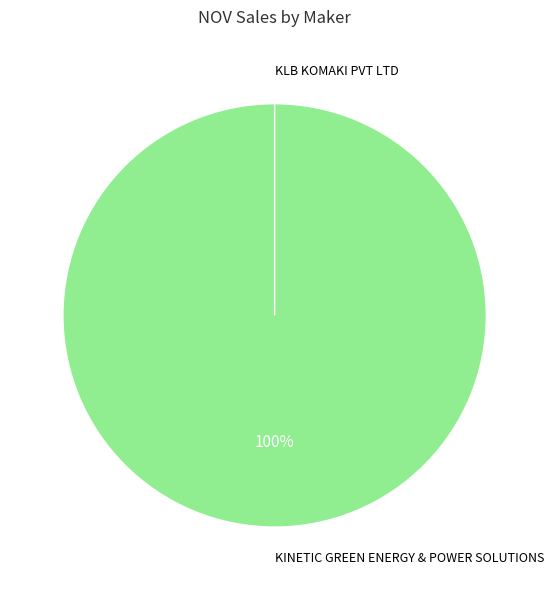

To the nearest percent, what is the difference between the KLB KOMAKI PVT LTD and KINETIC GREEN ENERGY & POWER SOLUTIONS slice percentages?

100%